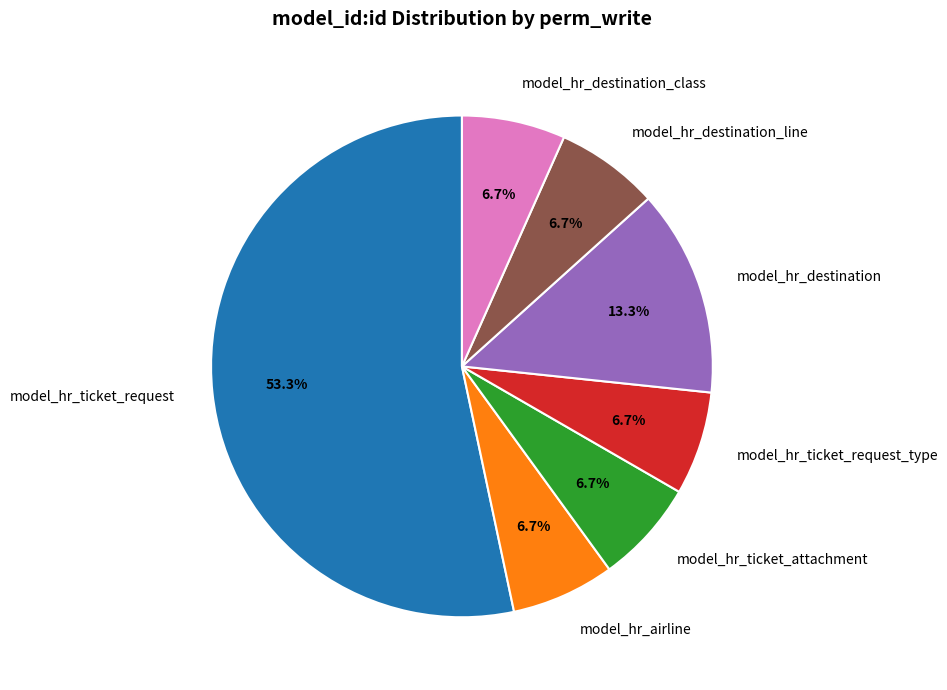

Which slice represents more than half of the pie?

model_hr_ticket_request